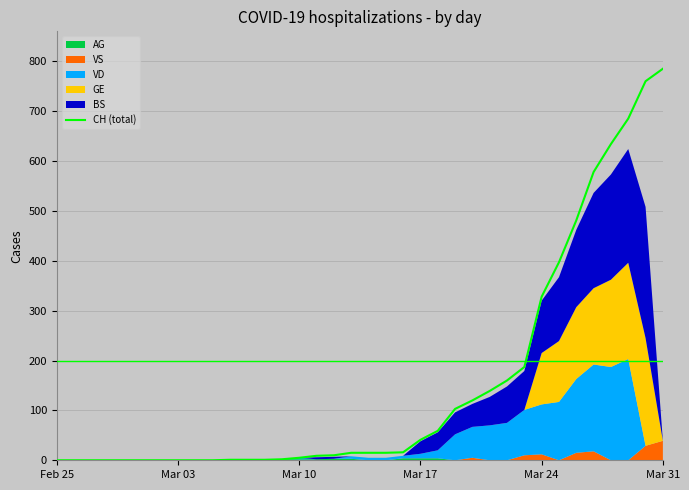

What is the highest value of the CH (total) series?

785